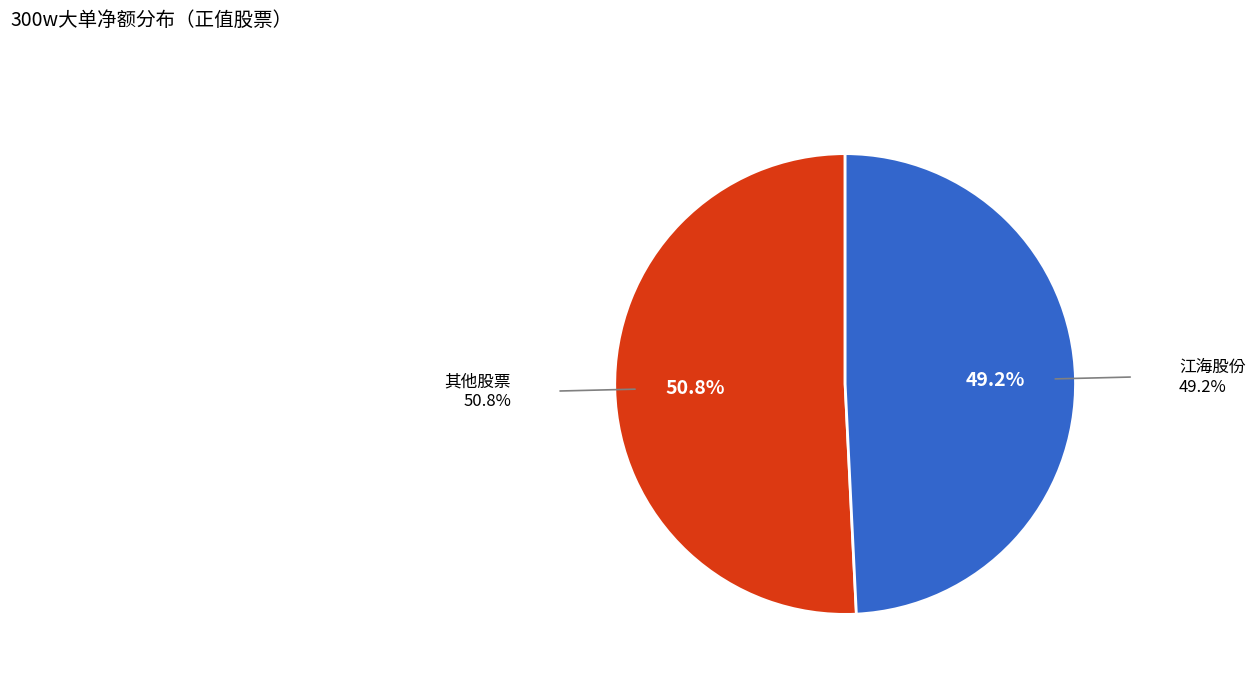

How many segments does this pie chart have?

2